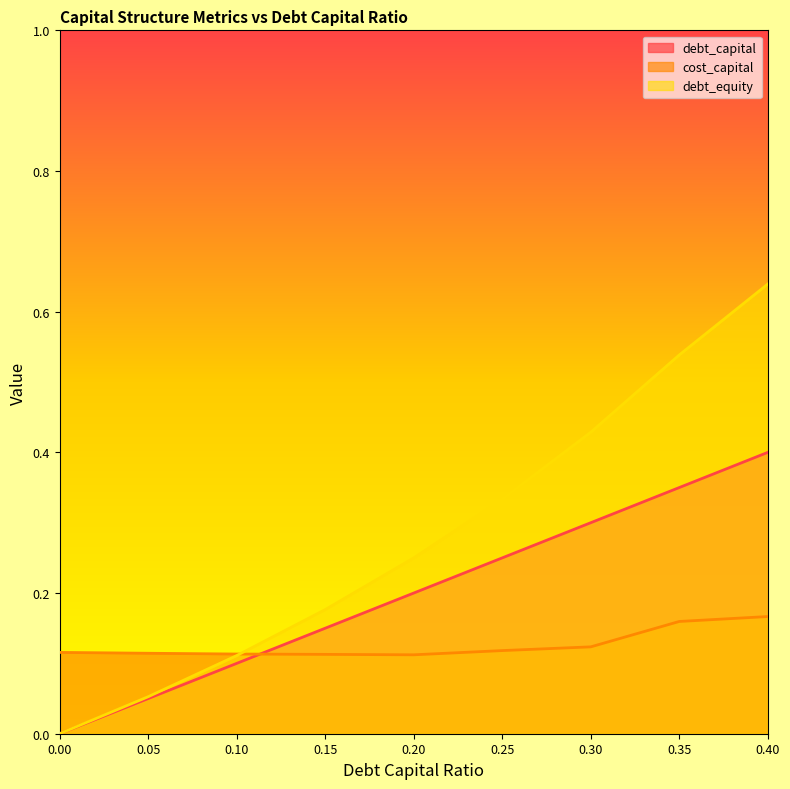

Rank the series at 0.25 from lowest to highest value.

cost_capital, debt_capital, debt_equity